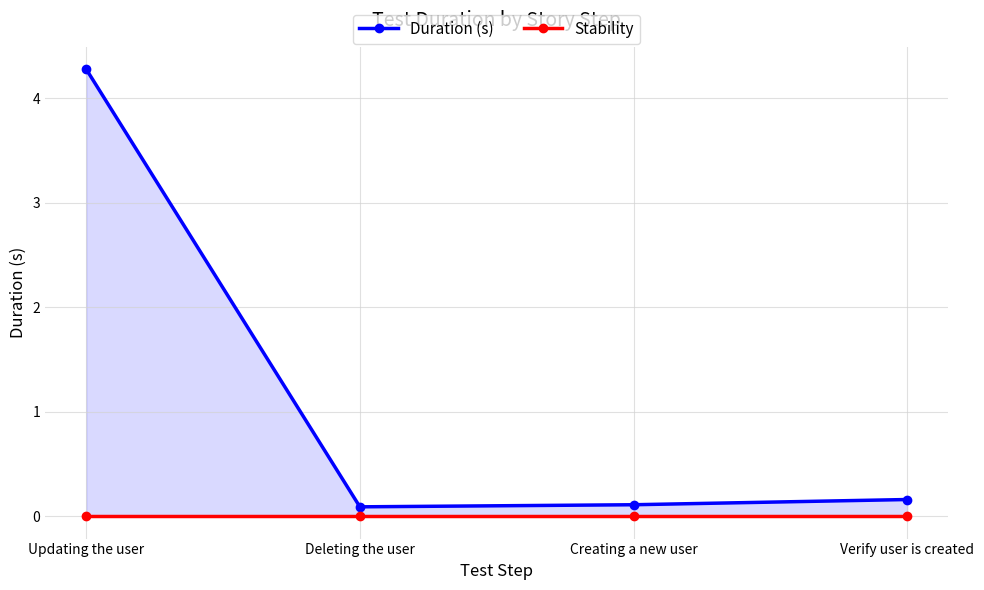

How many lines are shown in the chart?

2